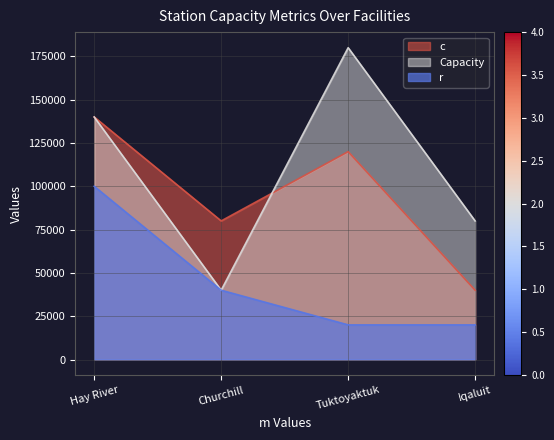

Which series has the widest spread of values?

Capacity